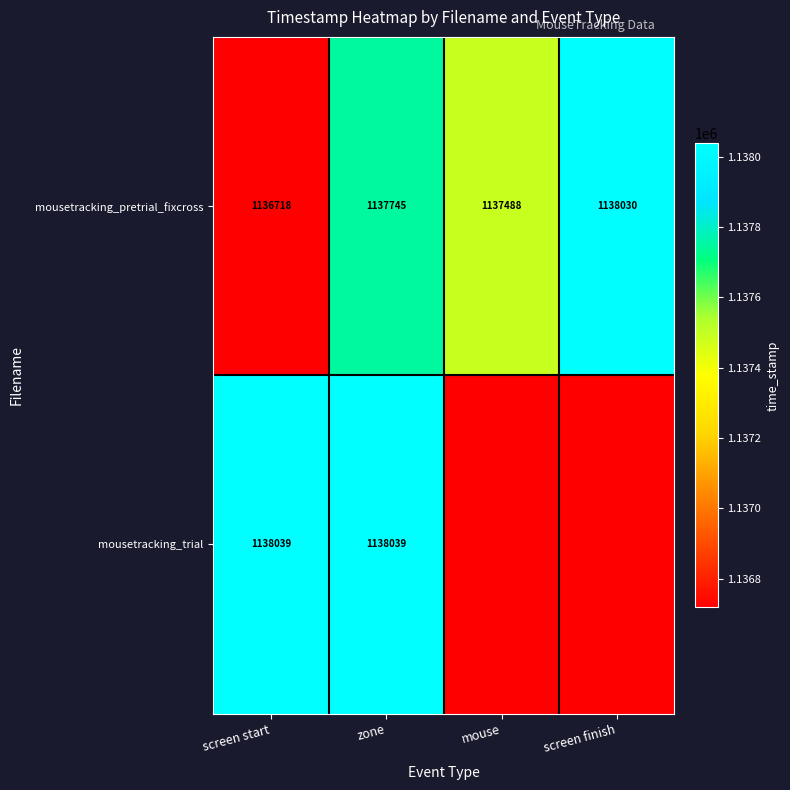

What is the lowest value of the mousetracking_pretrial_fixcross series?

1136718